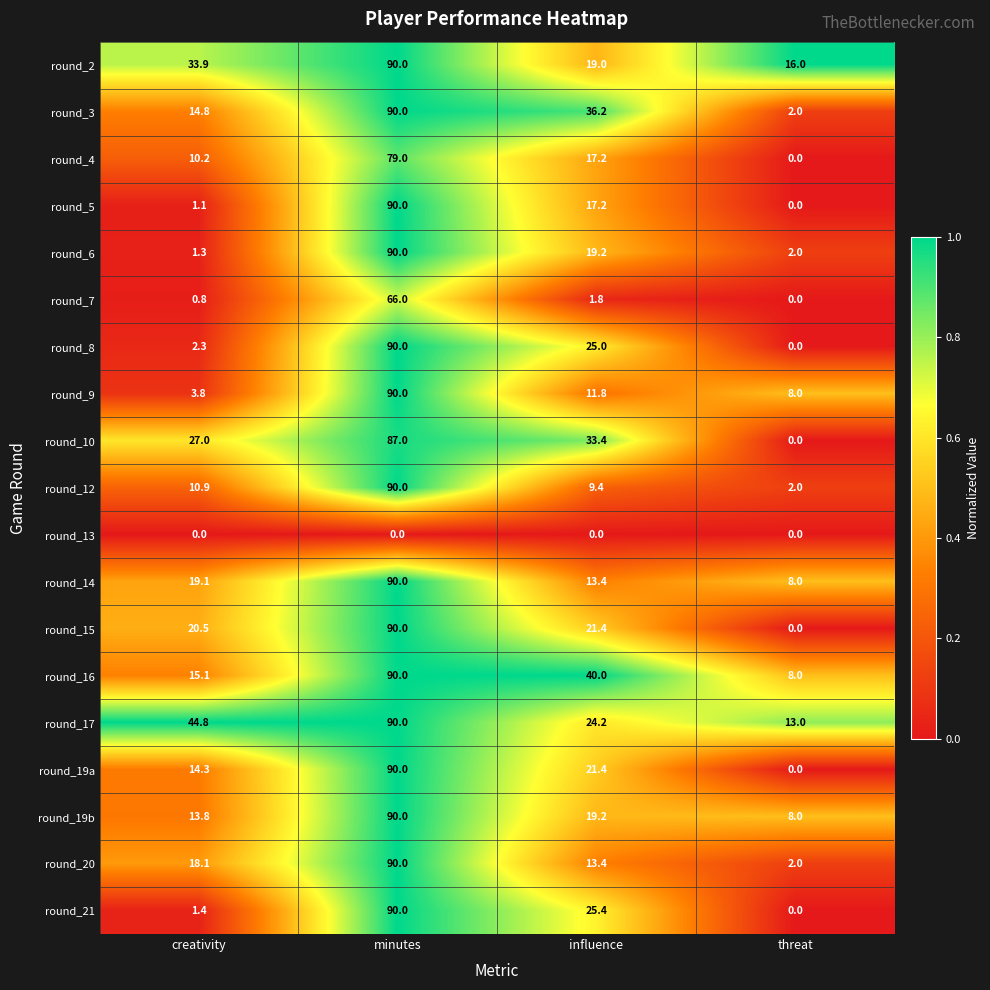

Between minutes and influence, which series saw the biggest shift?

round_12